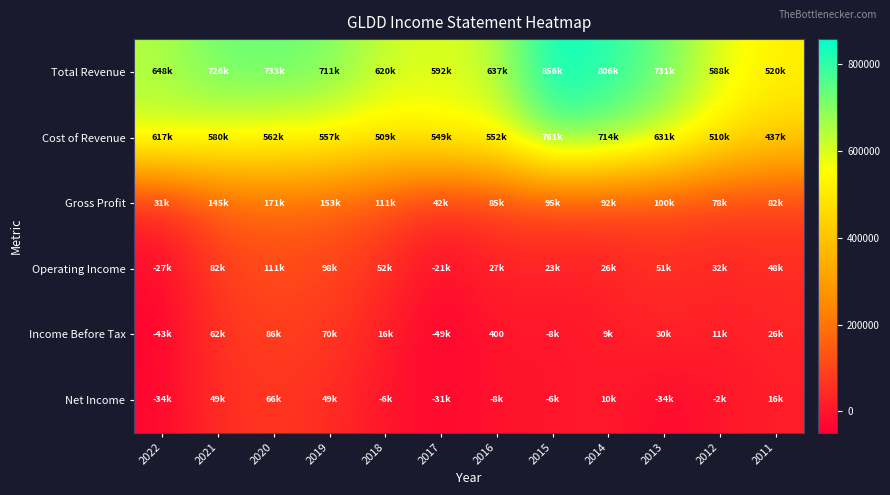

Rank the series by their maximum value, from highest to lowest.

Total Revenue, Cost of Revenue, Gross Profit, Operating Income, Income Before Tax, Net Income